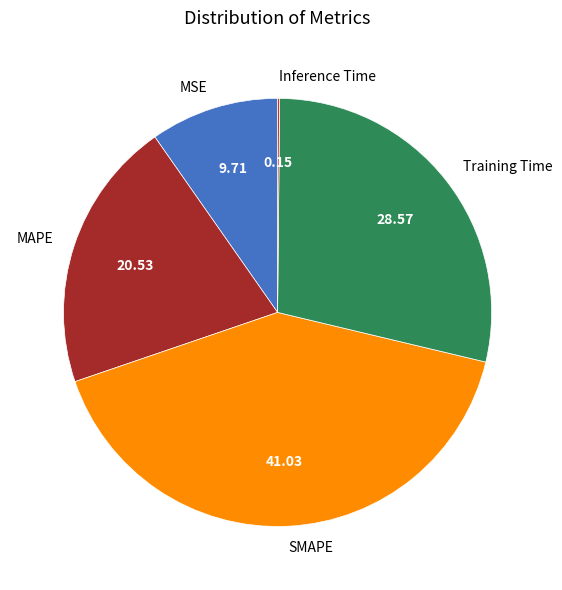

Which category has the biggest portion of the pie?

SMAPE